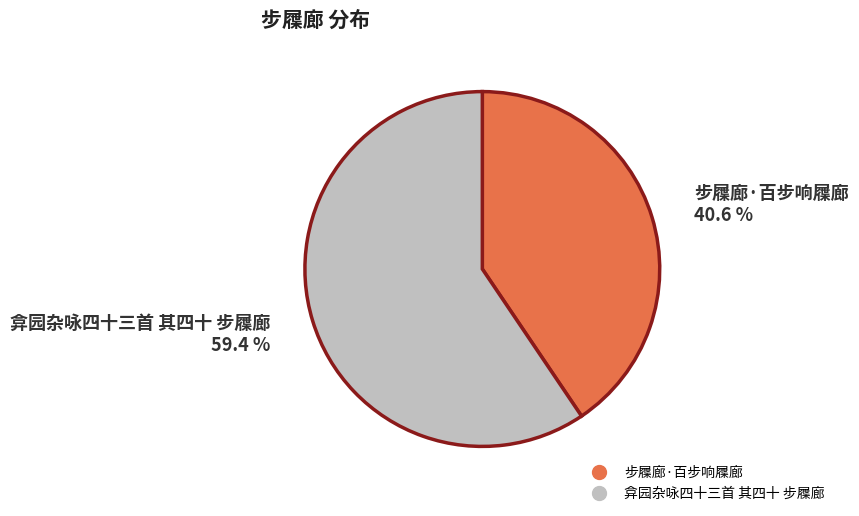

How many slices are in this pie chart?

2